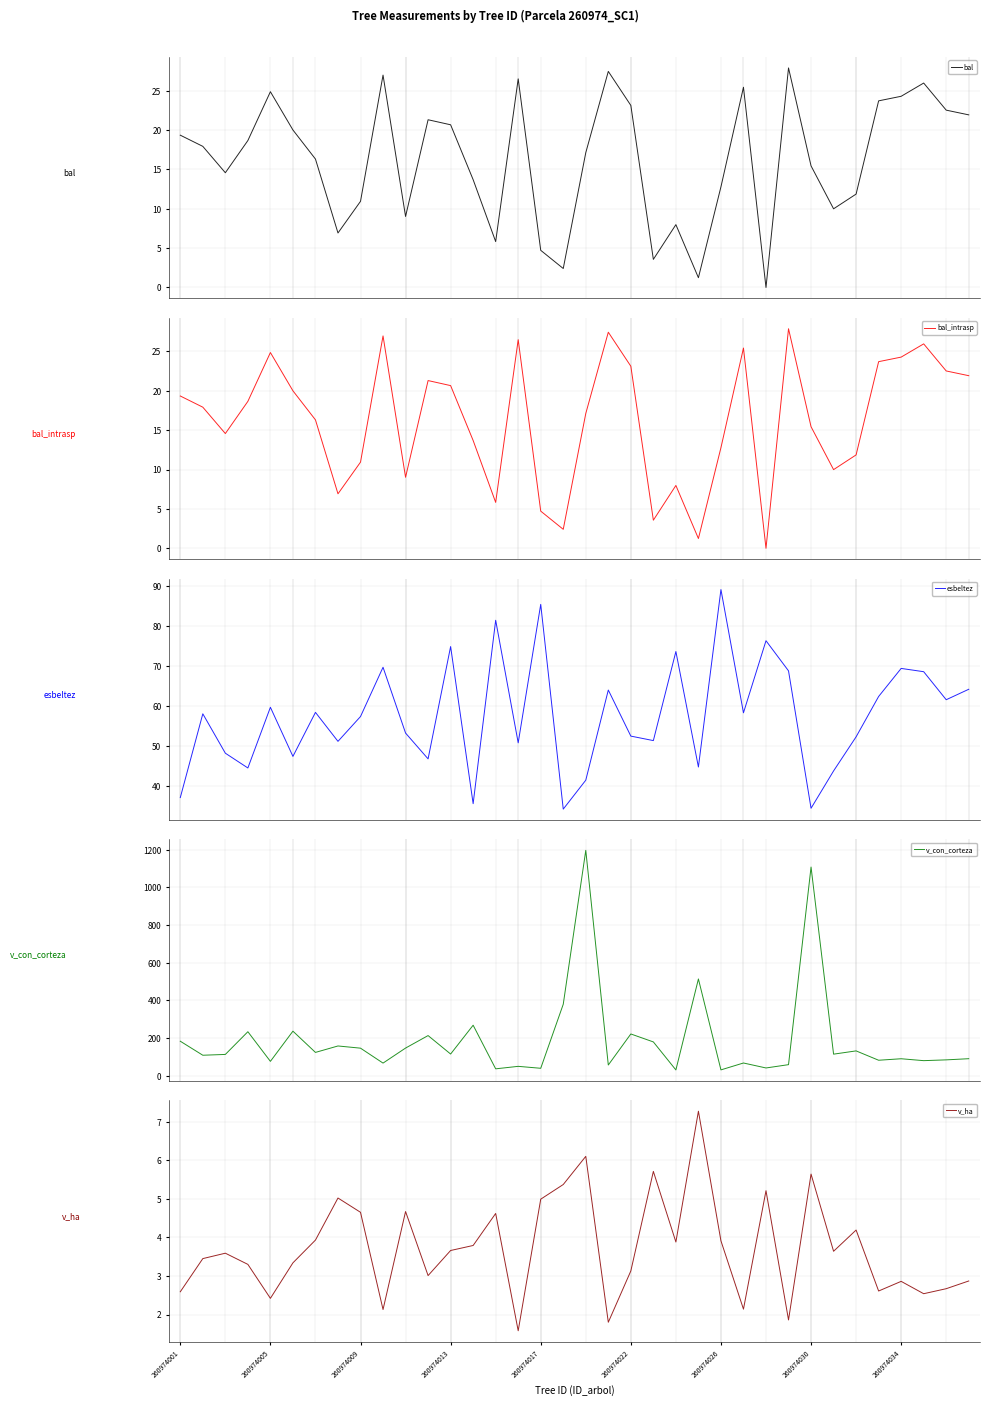

What is the maximum value for esbeltez?

89.0